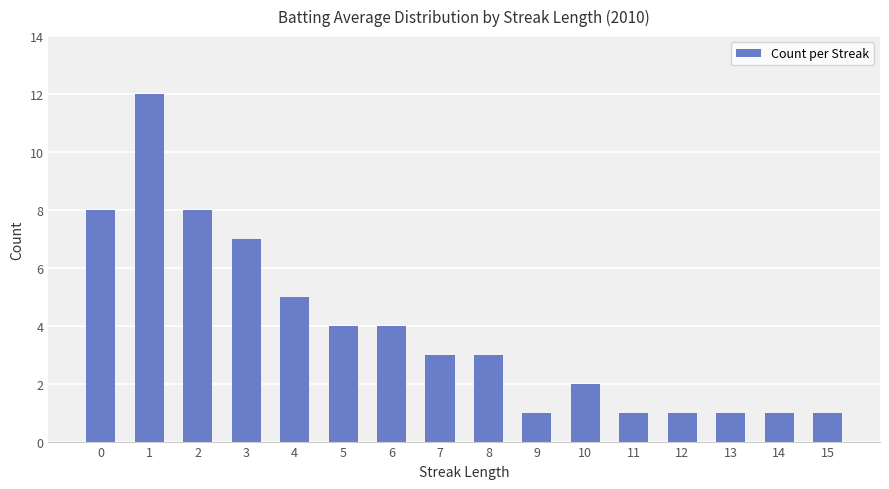

What is the sum of the values at 11 and 9?

2